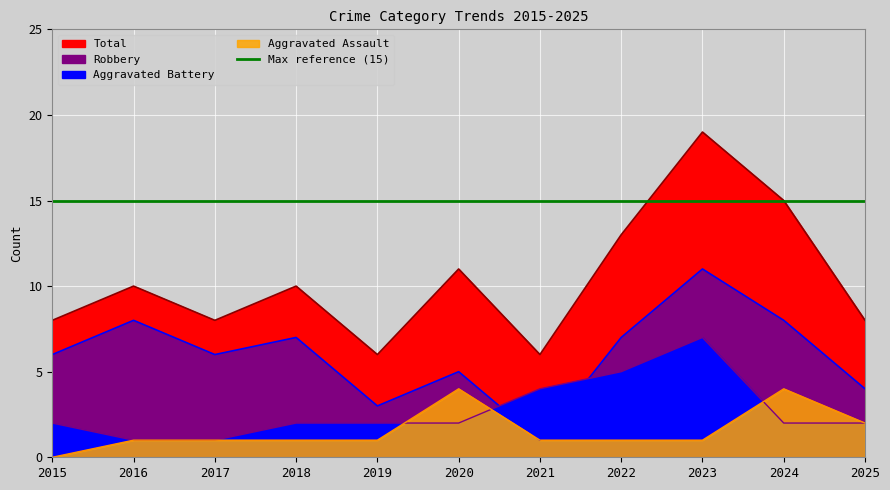

What is the spread (max minus min) of values at 2017?

7